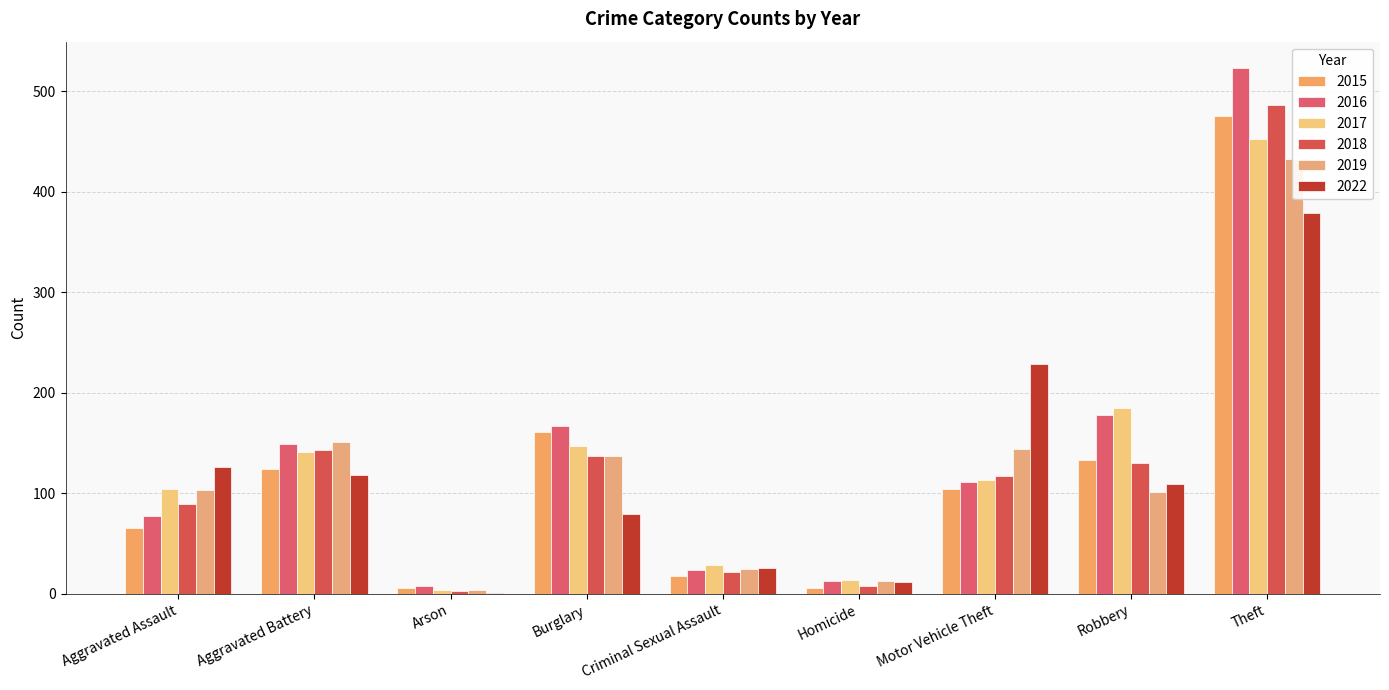

Which series has the largest total across all categories?

2016